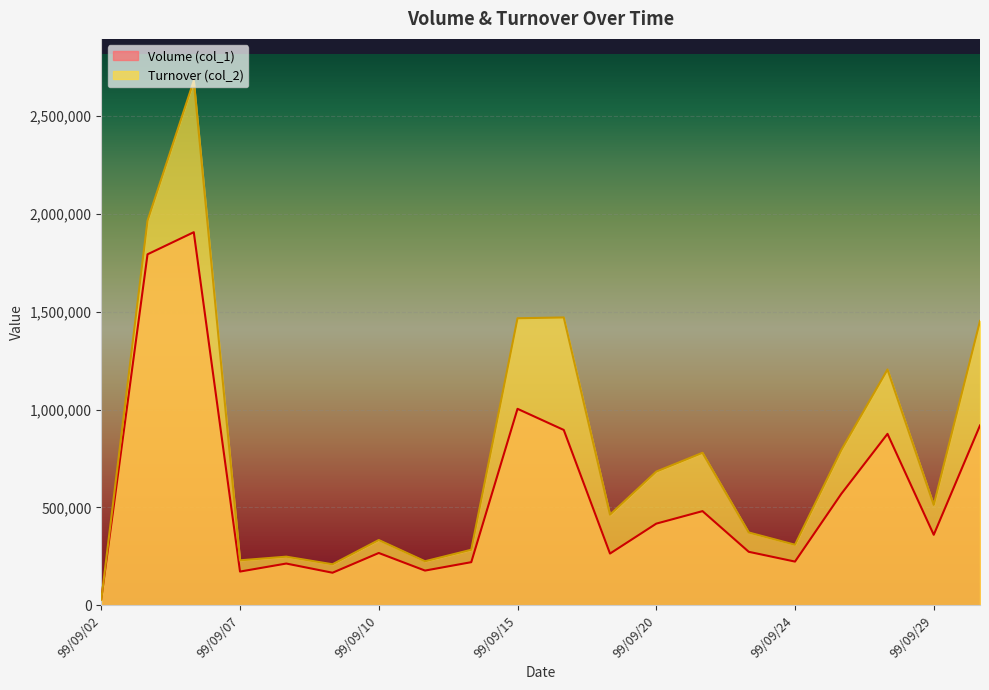

Which series has the largest range (max minus min)?

Turnover (col_2)